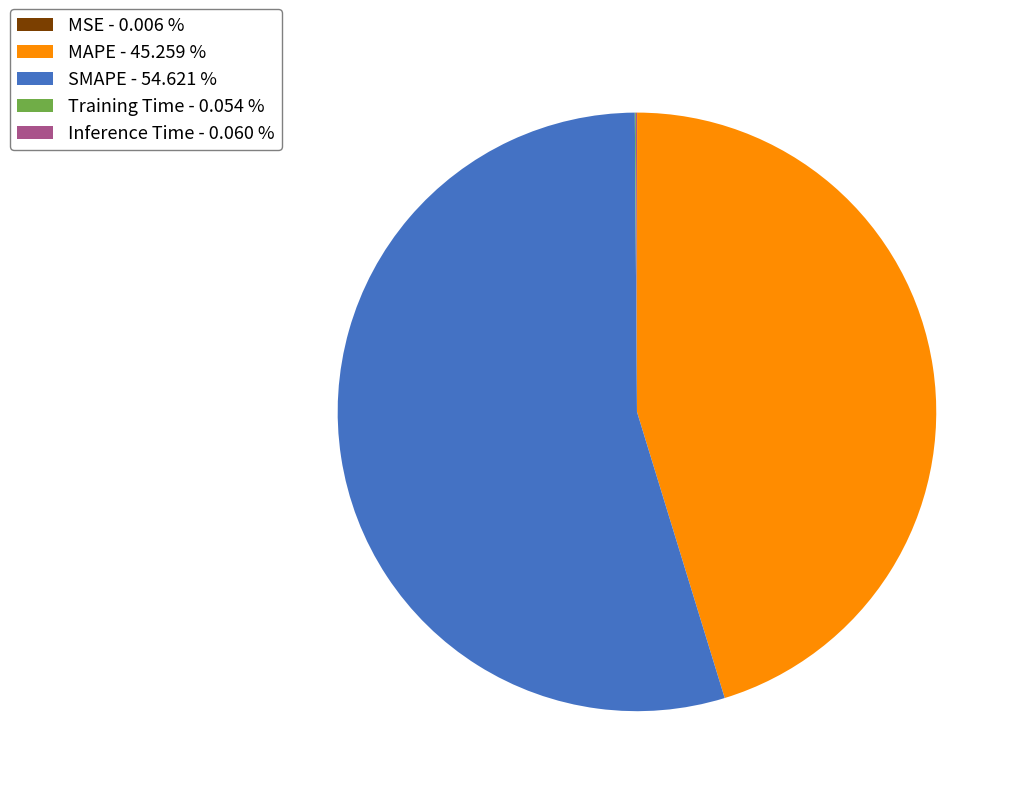

Is there a majority slice in this chart?

Yes